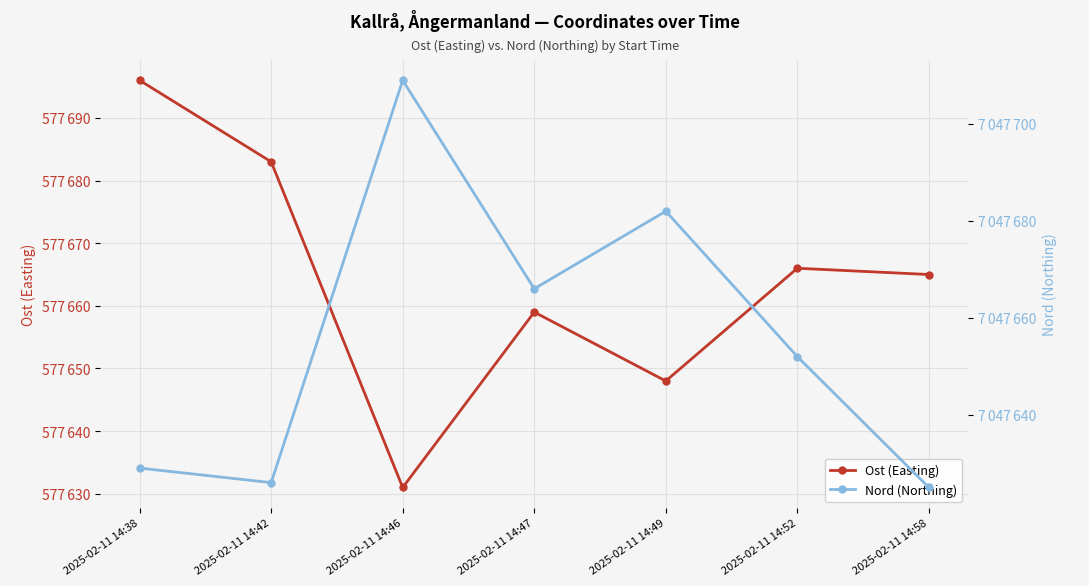

Which series has the largest total across all categories?

Nord (Northing)